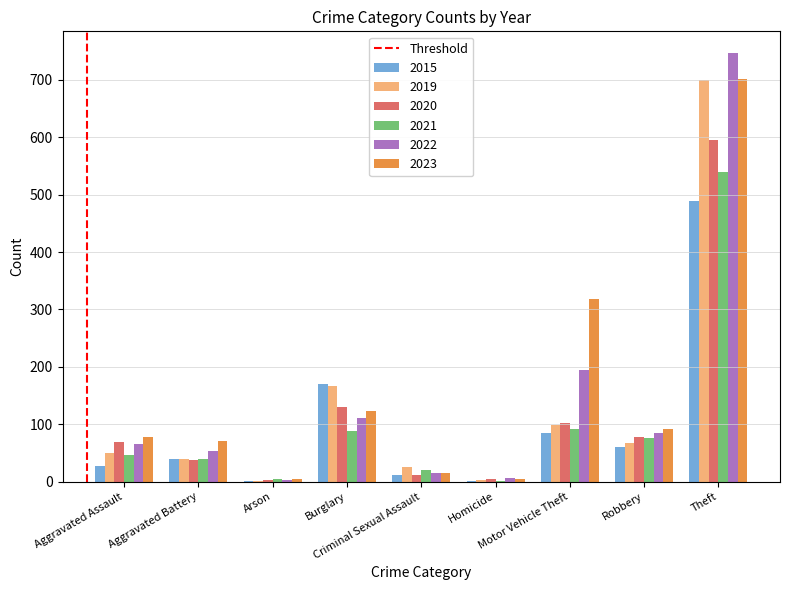

Count the number of data series in this chart.

6